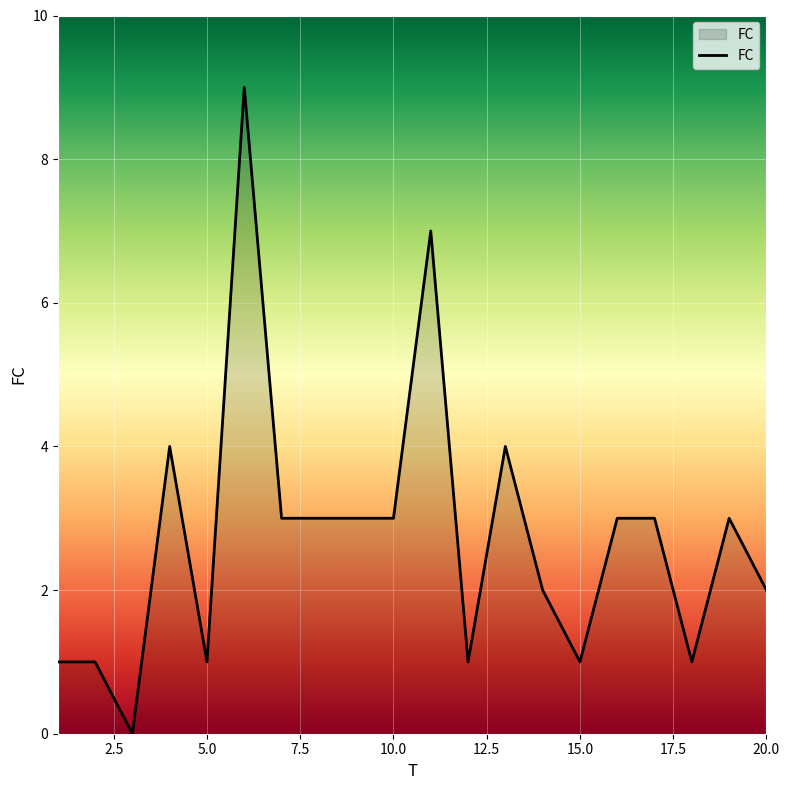

What is the difference between the maximum and minimum values?

9